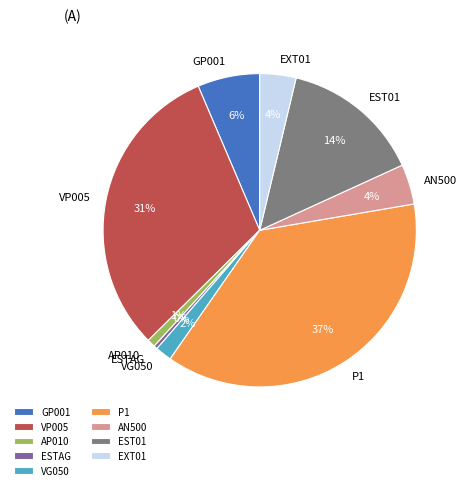

To the nearest percent, what is the difference between the largest and smallest slice percentages?

37%